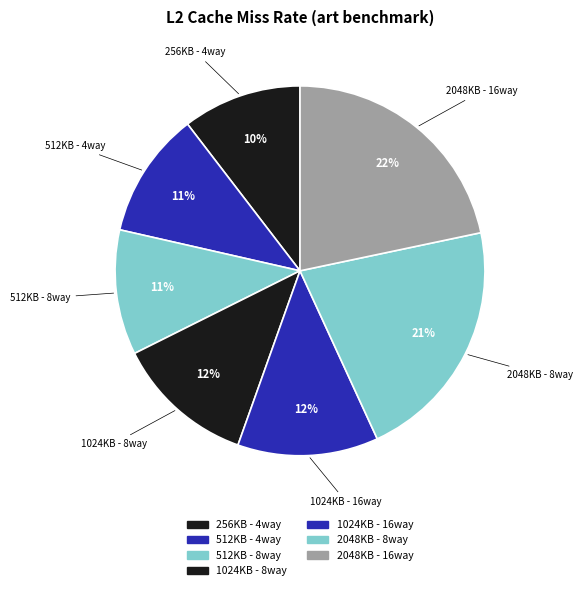

Is there a majority slice in this chart?

No